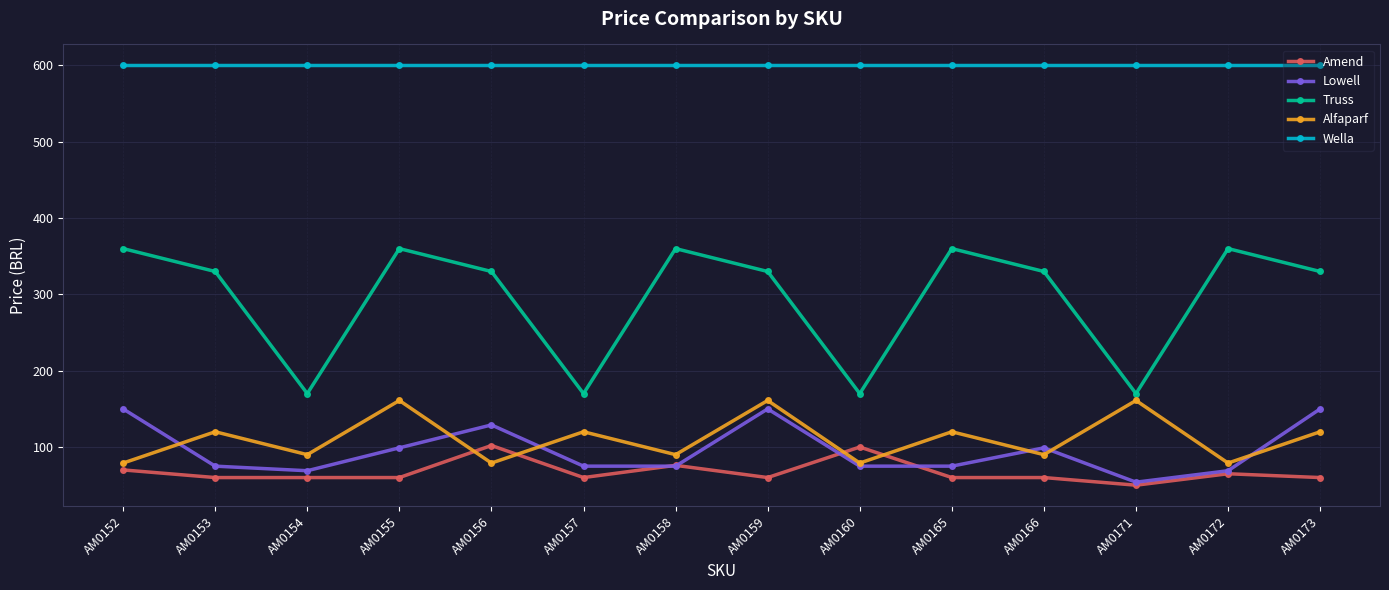

What is the smallest value displayed?

49.9